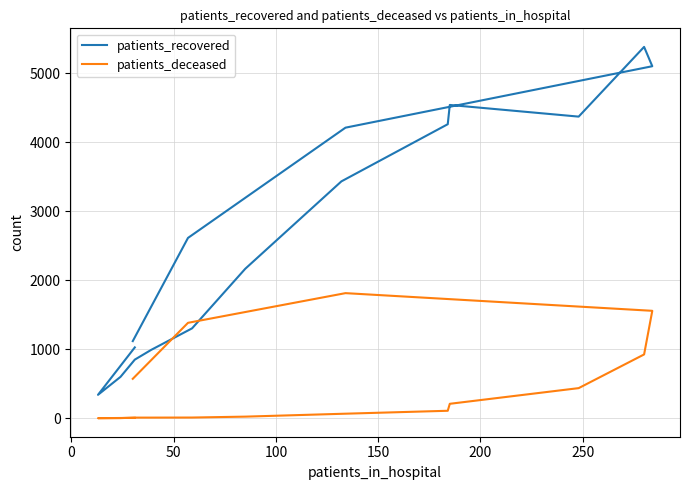

Is this an area chart (filled region under the line)?

No